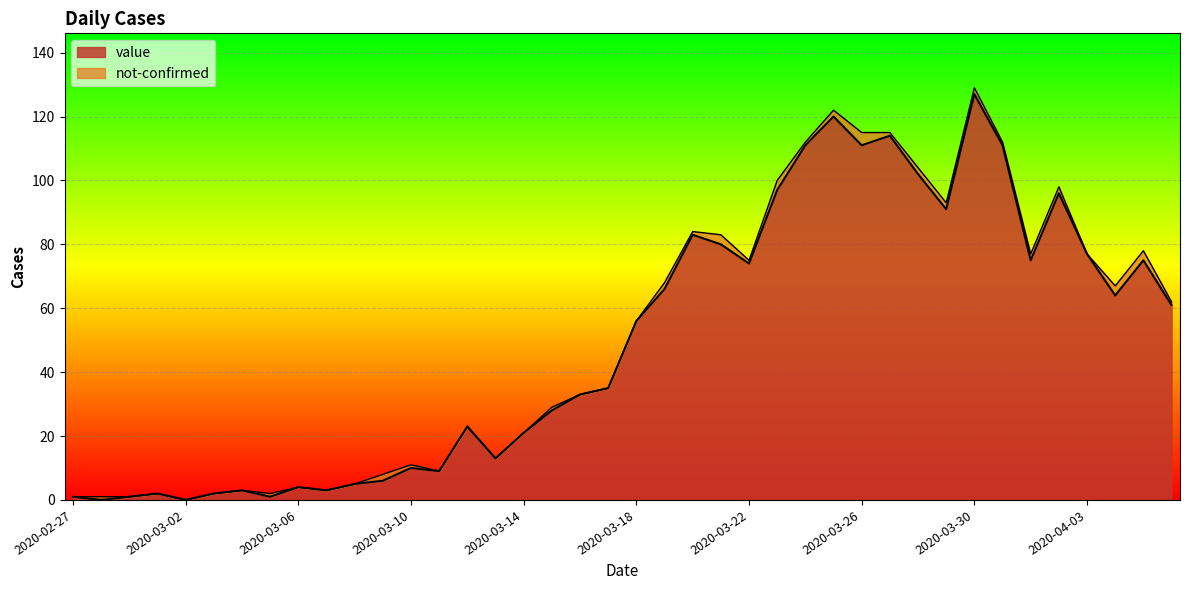

List the labels in order of value, largest first.

2020-03-30, 2020-03-25, 2020-03-27, 2020-03-24, 2020-03-26, 2020-03-31, 2020-03-28, 2020-03-23, 2020-04-02, 2020-03-29, 2020-03-20, 2020-03-21, 2020-04-03, 2020-04-01, 2020-04-05, 2020-03-22, 2020-03-19, 2020-04-04, 2020-04-06, 2020-03-18, 2020-03-17, 2020-03-16, 2020-03-15, 2020-03-12, 2020-03-14, 2020-03-13, 2020-03-10, 2020-03-11, 2020-03-09, 2020-03-08, 2020-03-06, 2020-03-04, 2020-03-07, 2020-03-01, 2020-03-03, 2020-02-27, 2020-02-29, 2020-03-05, 2020-02-28, 2020-03-02